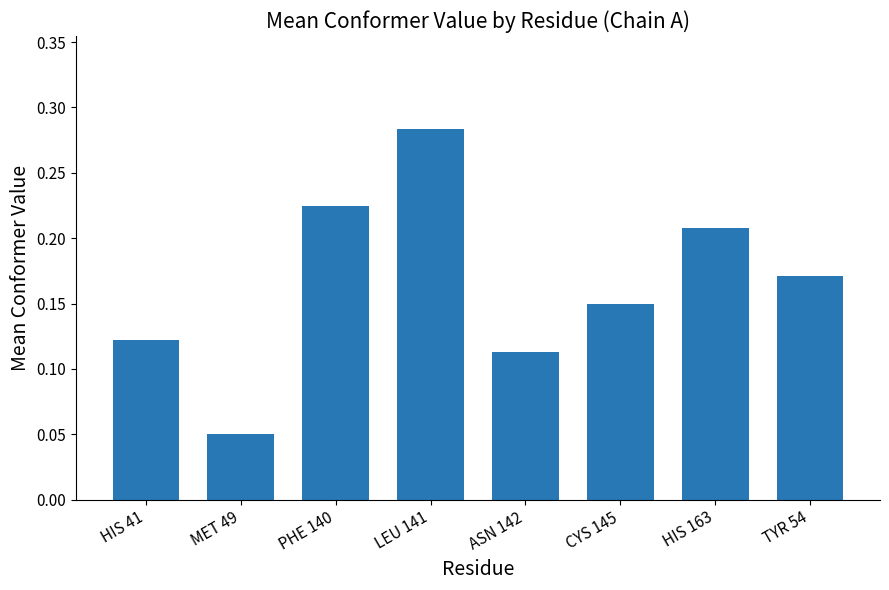

List the labels in order of value, largest first.

LEU 141, PHE 140, HIS 163, TYR 54, CYS 145, HIS 41, ASN 142, MET 49